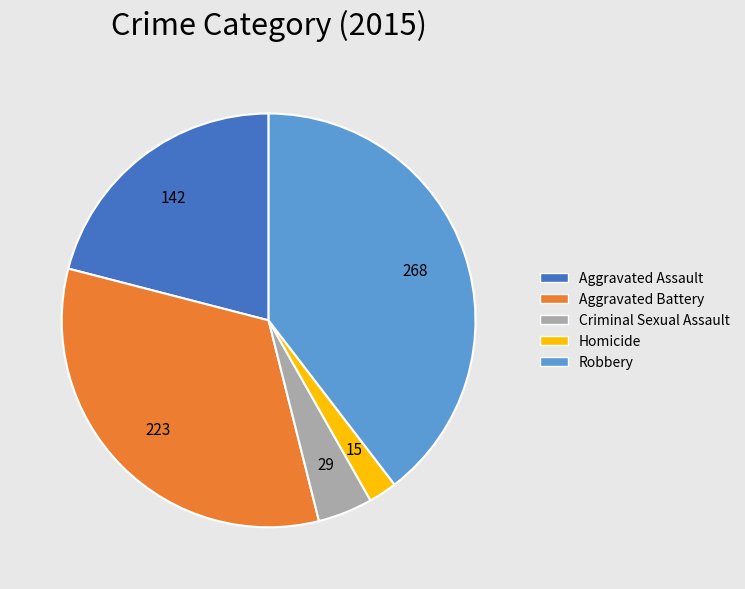

Does Aggravated Assault account for over 50% of the chart?

No